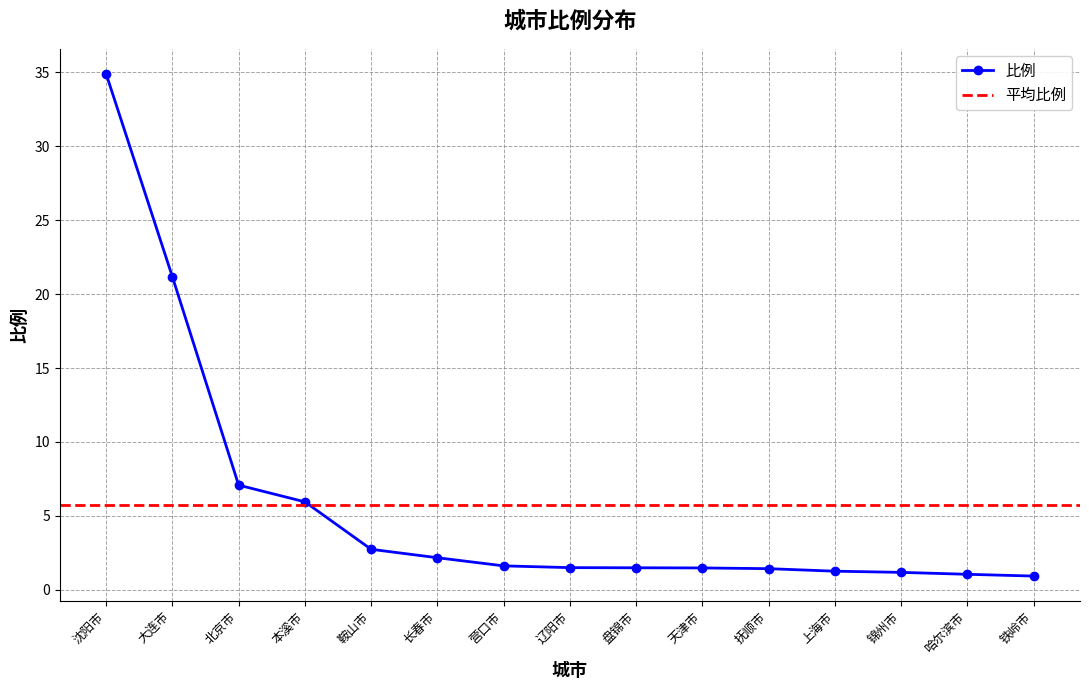

At which category does the chart reach its minimum across all series?

铁岭市